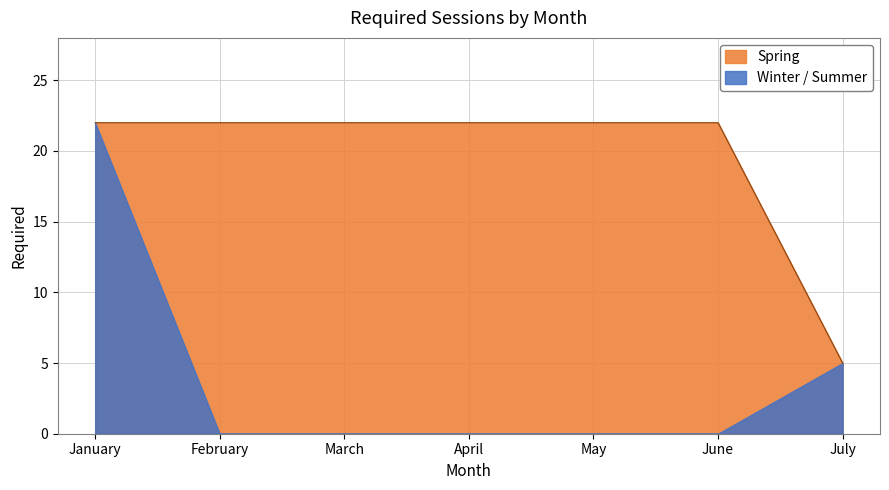

Does the chart have visible grid lines?

Yes